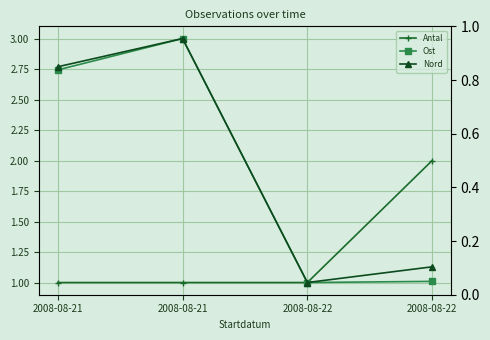

What is the average value of the Ost series?

1.9